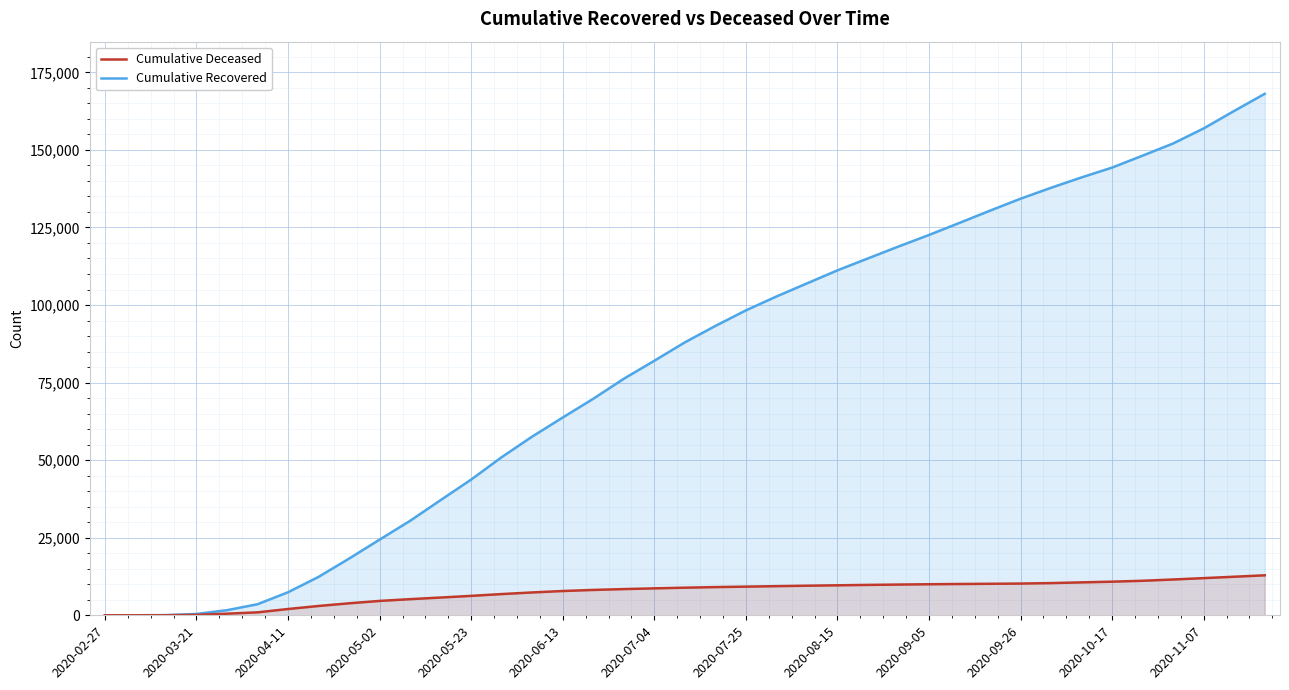

What position from the left is 35?

36